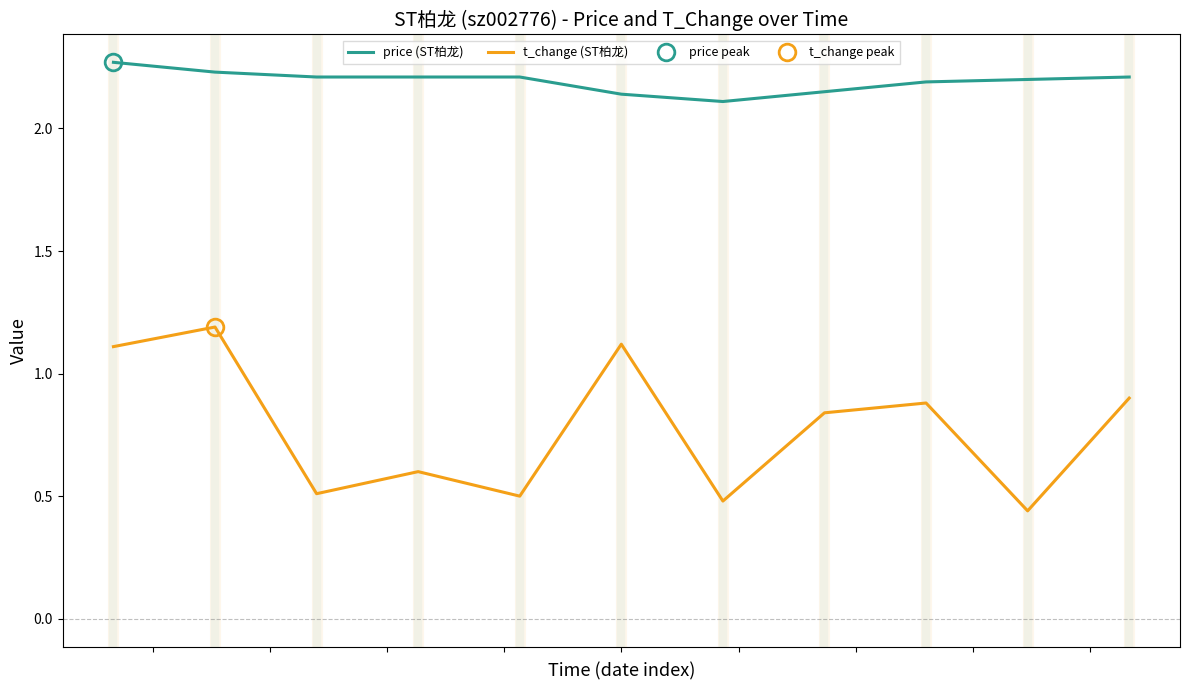

True or false: t_change (ST柏龙) and price (ST柏龙) cross at least once.

False